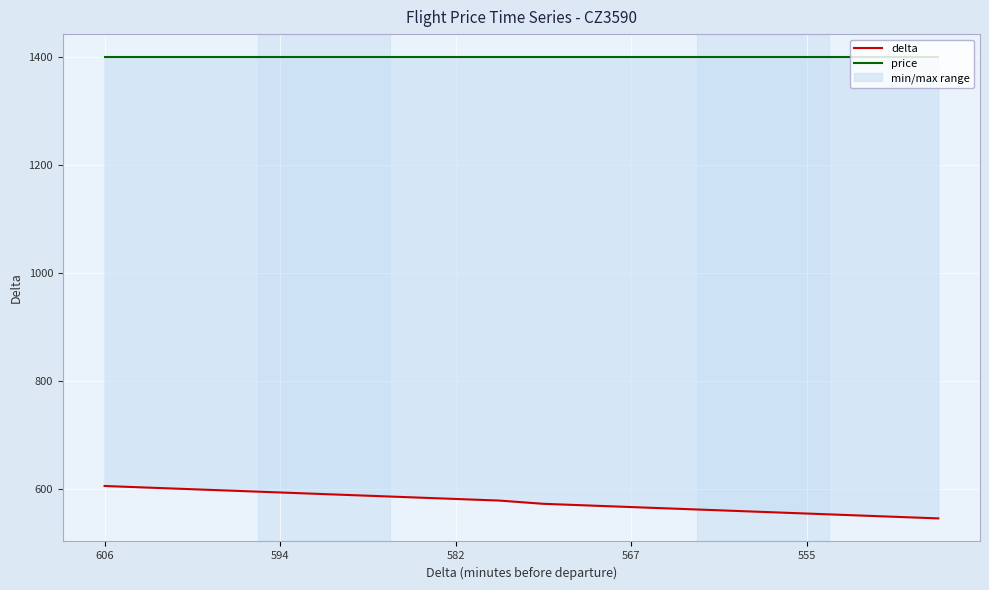

Is it true that delta equals 570 at 11?

True